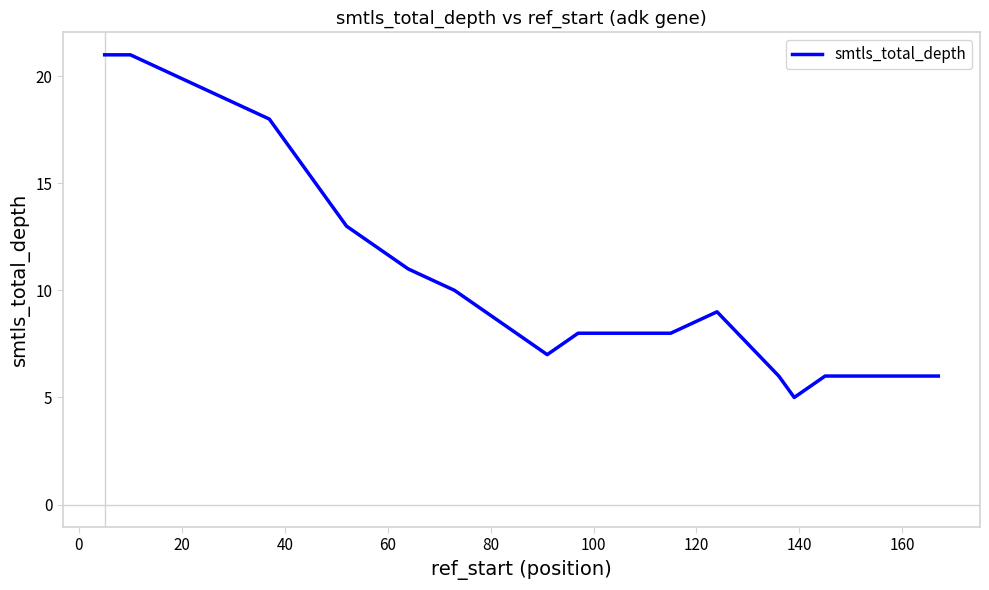

What is the greatest value displayed?

21